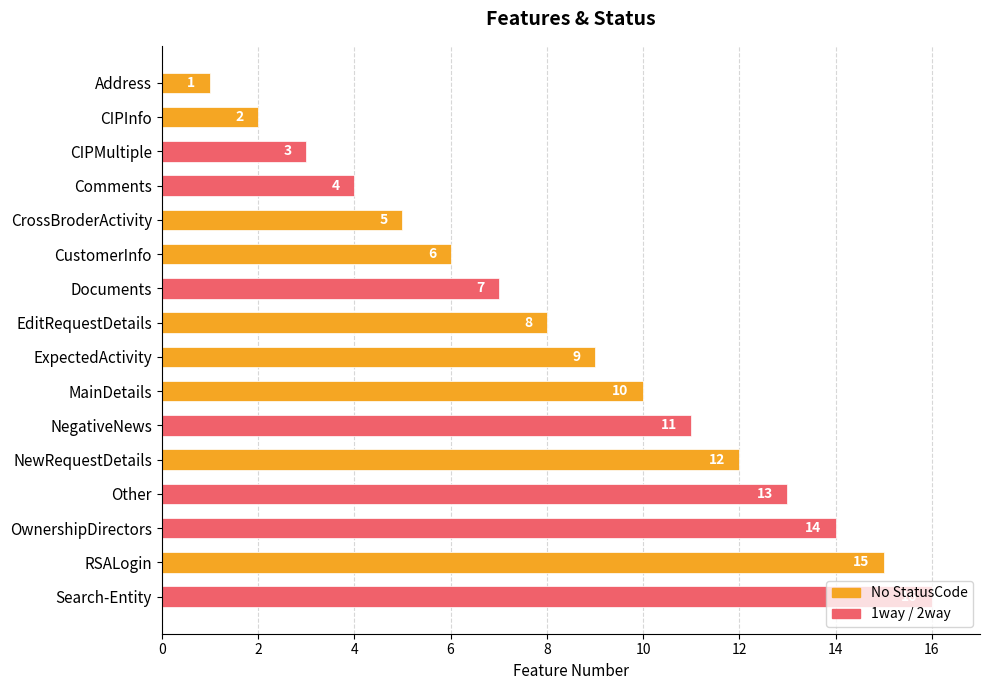

The value at NewRequestDetails is 12. True or false?

True